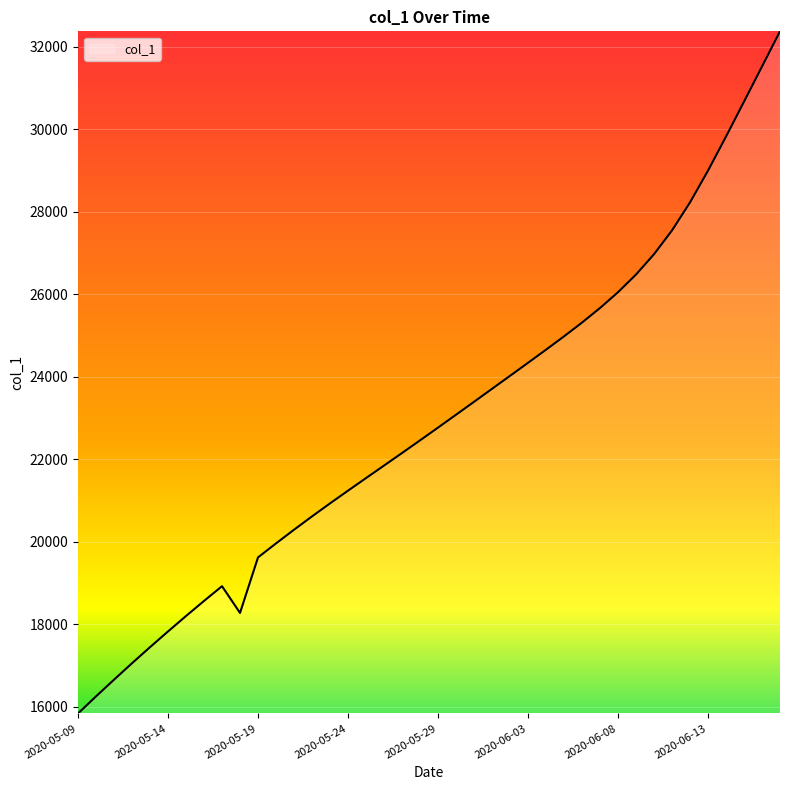

What is the minimum value shown in the chart?

15842.6